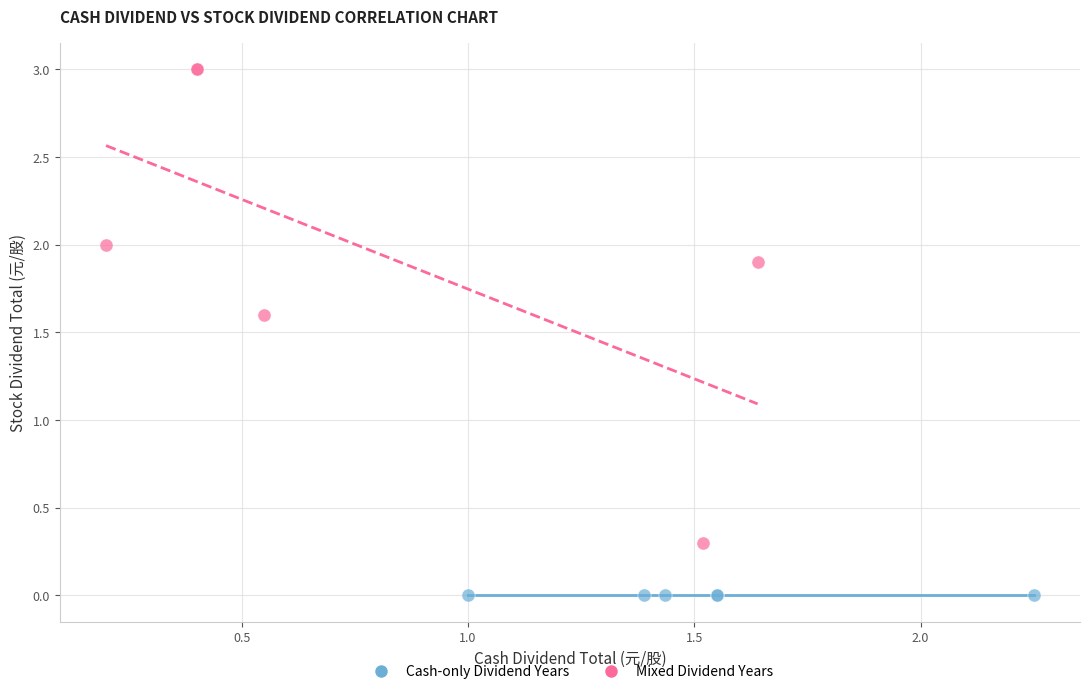

What are all the series names shown in the legend?

Cash-only Dividend Years, Mixed Dividend Years